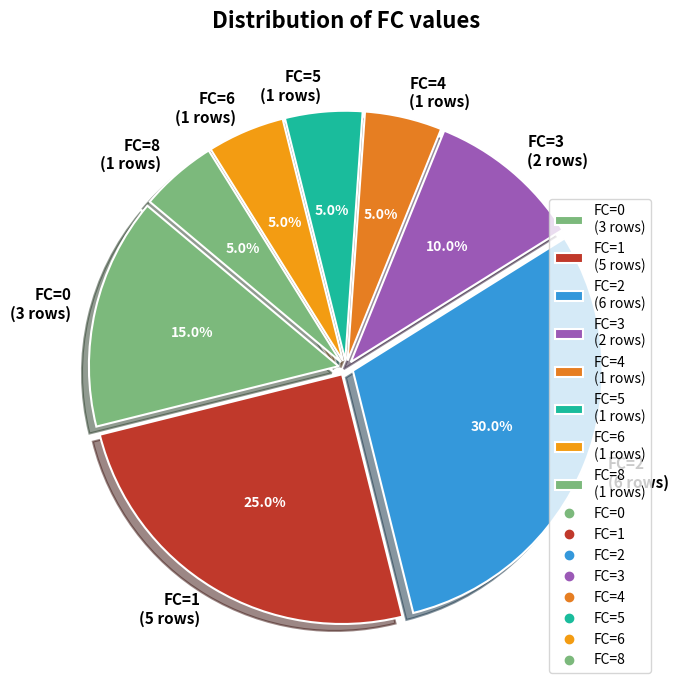

To the nearest percent, what is the difference between the largest and smallest slice percentages?

25%